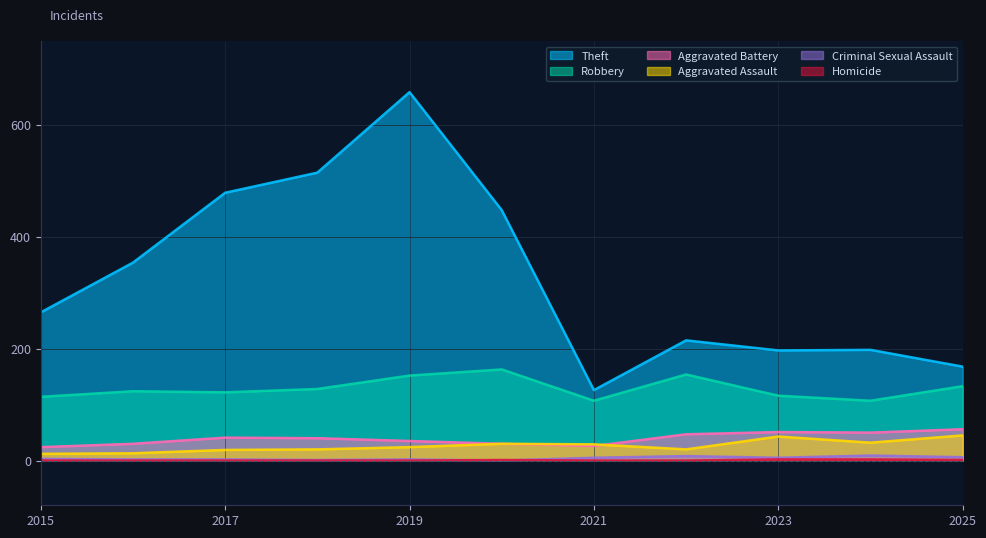

Count the number of data series in this chart.

6